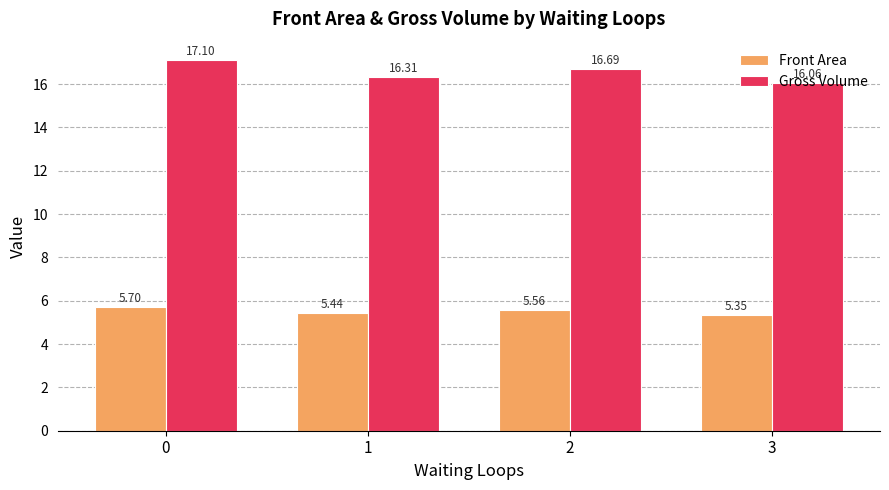

Which series changed the most between 0 and 1?

Gross Volume